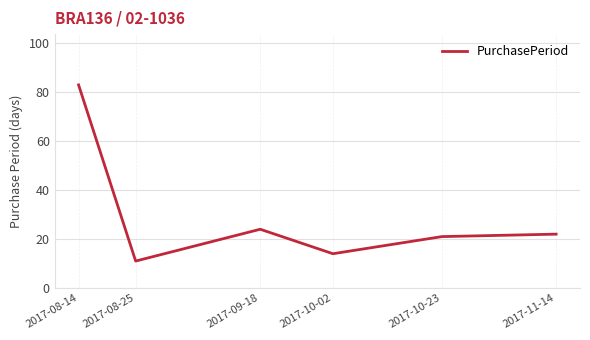

Which category has the lowest value across all series?

2017-08-25